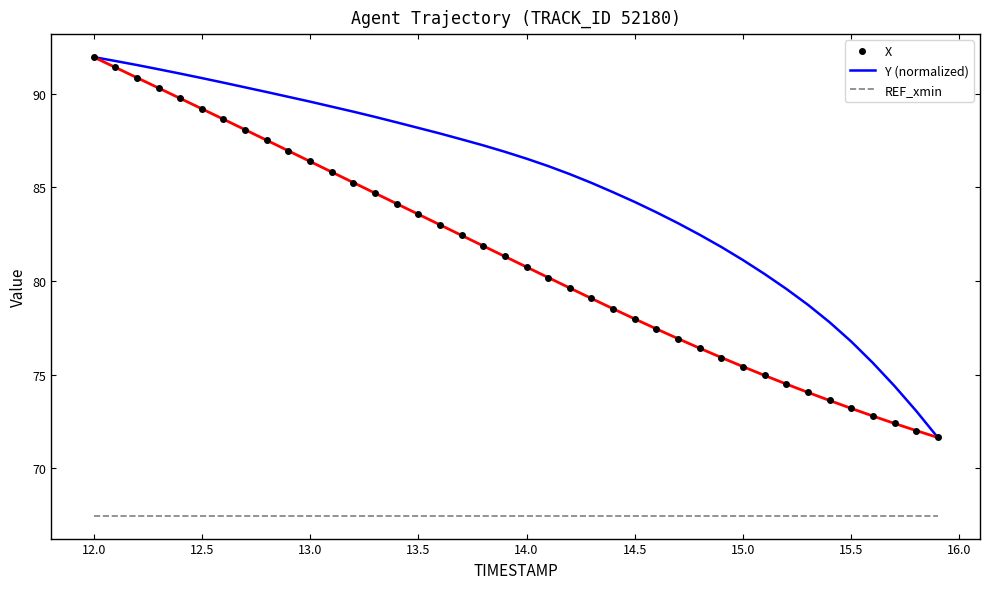

What is the maximum value for X?

92.0